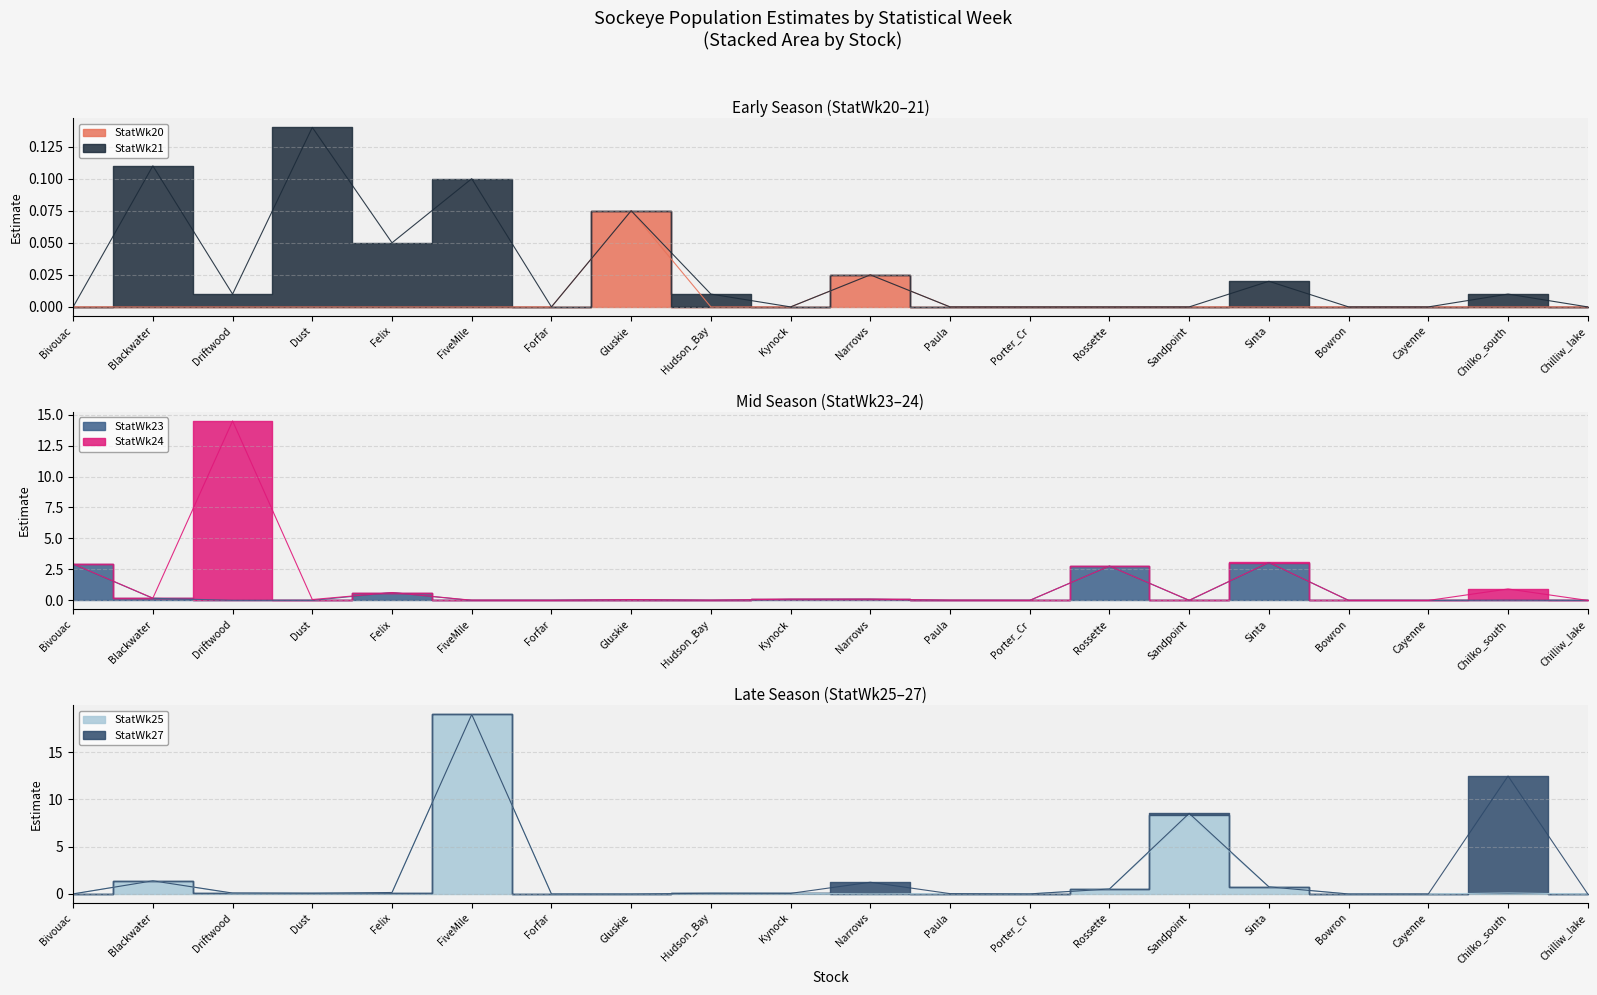

What is the spread (max minus min) of values at Hudson_Bay?

0.1